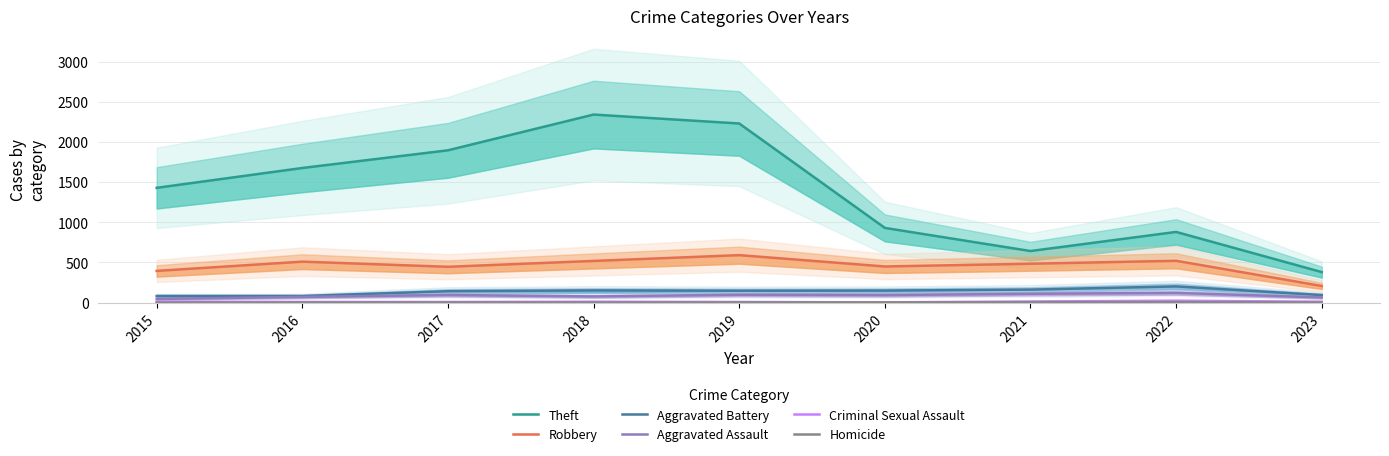

At which label does Robbery first exceed 484?

2016